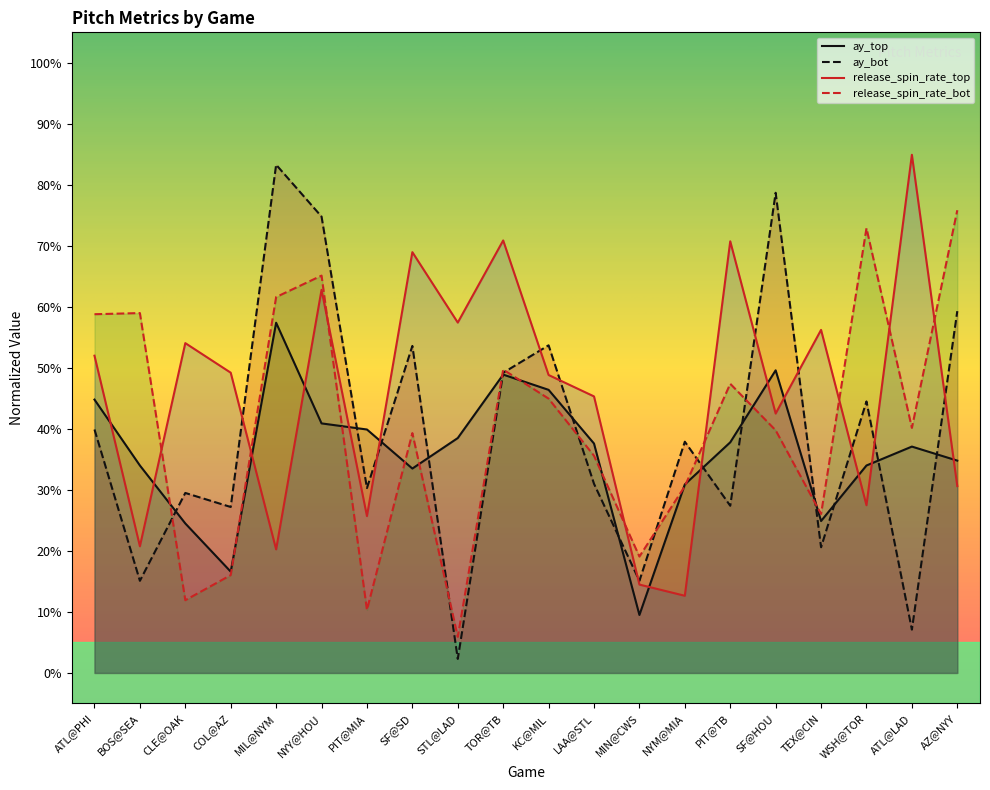

What is the spread (max minus min) of values at ATL@LAD?

77.8